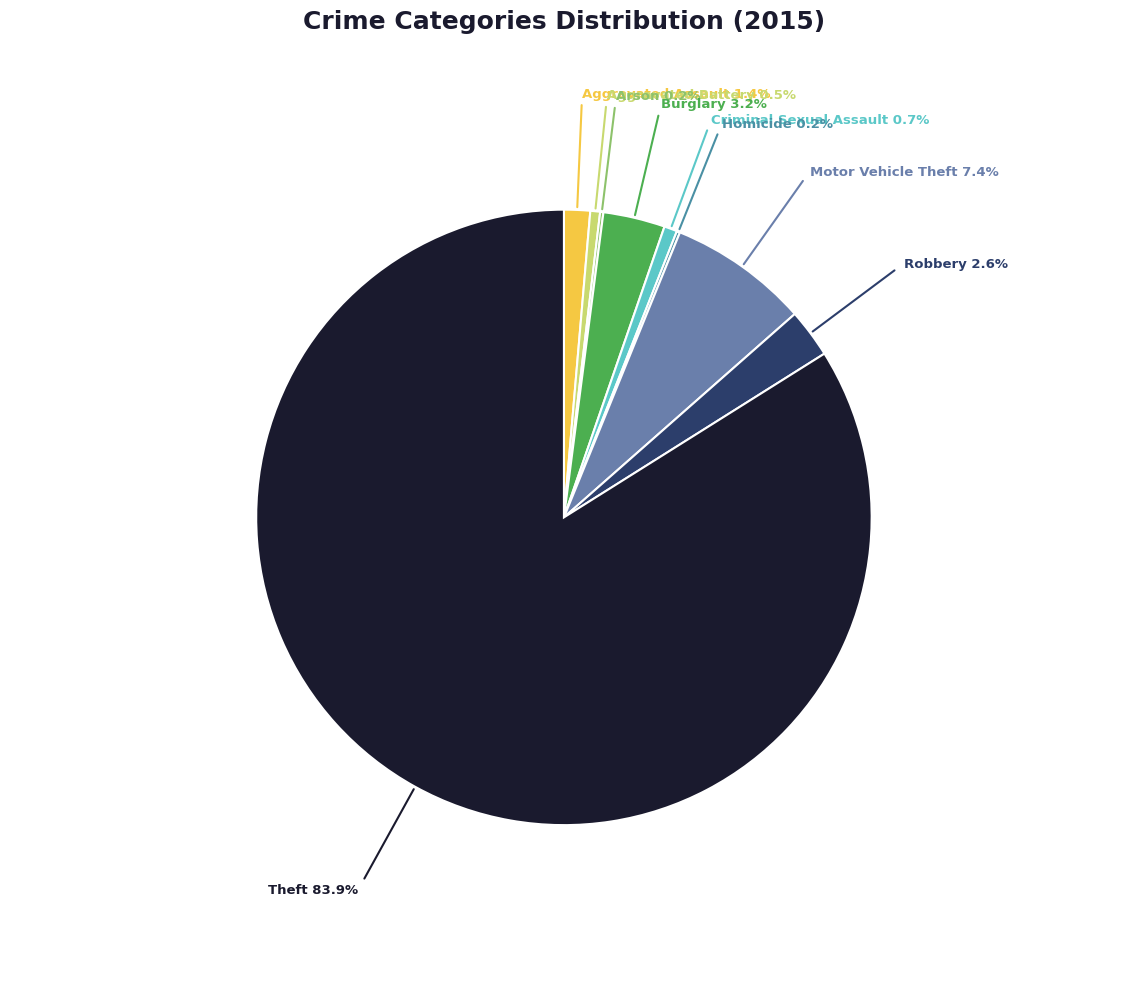

Does Burglary represent more than half of the total?

No